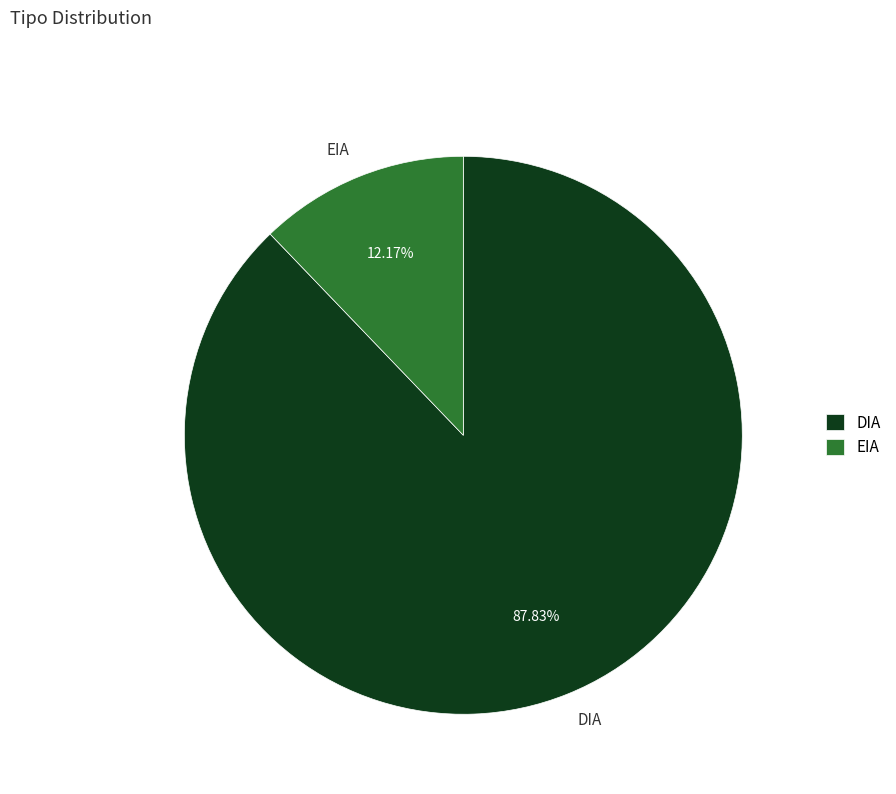

What is the ratio of the value at DIA to the value at EIA?

7.2